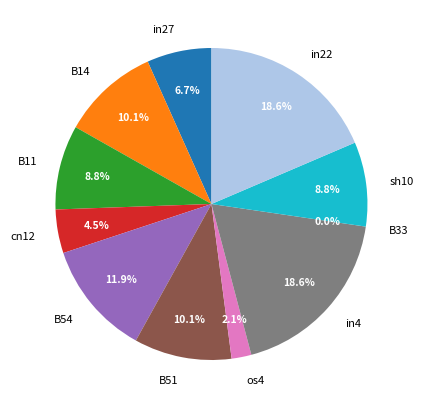

What is the smallest slice in the pie chart?

B33